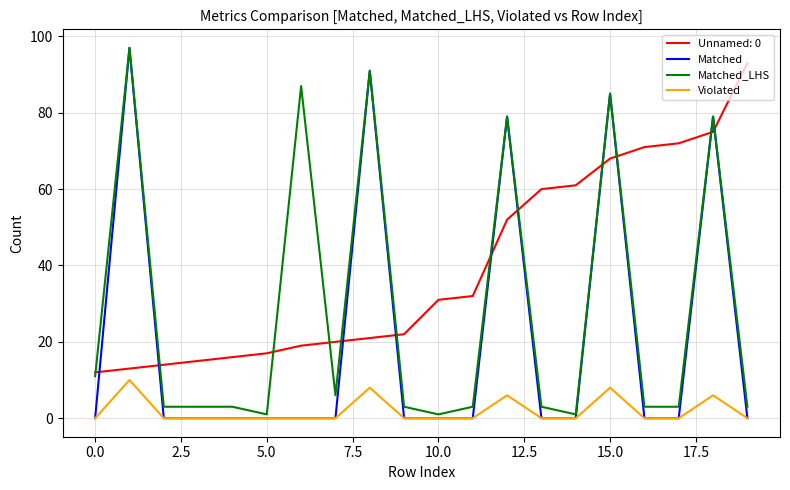

True or false: Unnamed: 0 and Matched cross at least once.

True